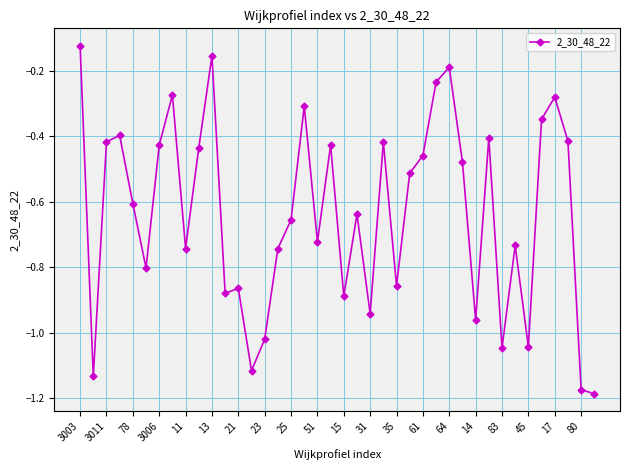

What is the difference between the maximum and minimum values?

1.1